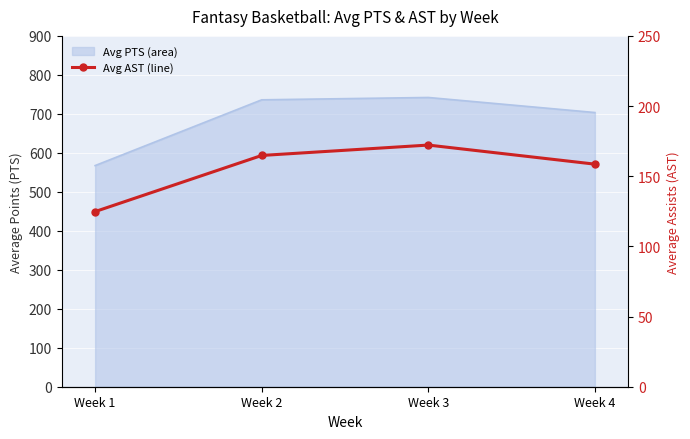

How many data points are less than 164?

2